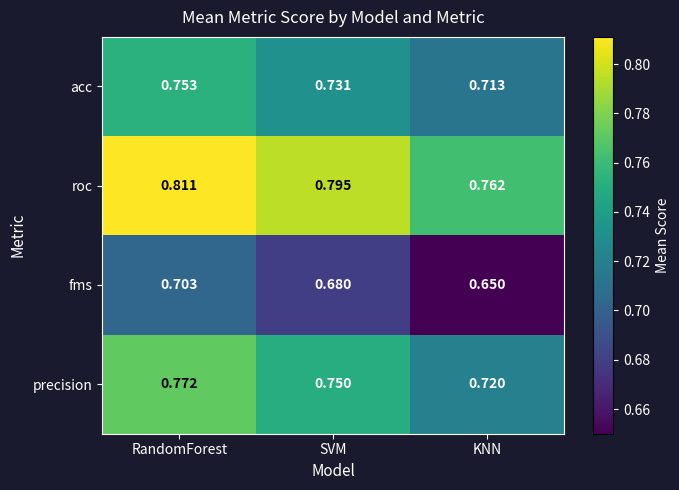

List the series in order of their peak value, highest first.

roc, precision, acc, fms